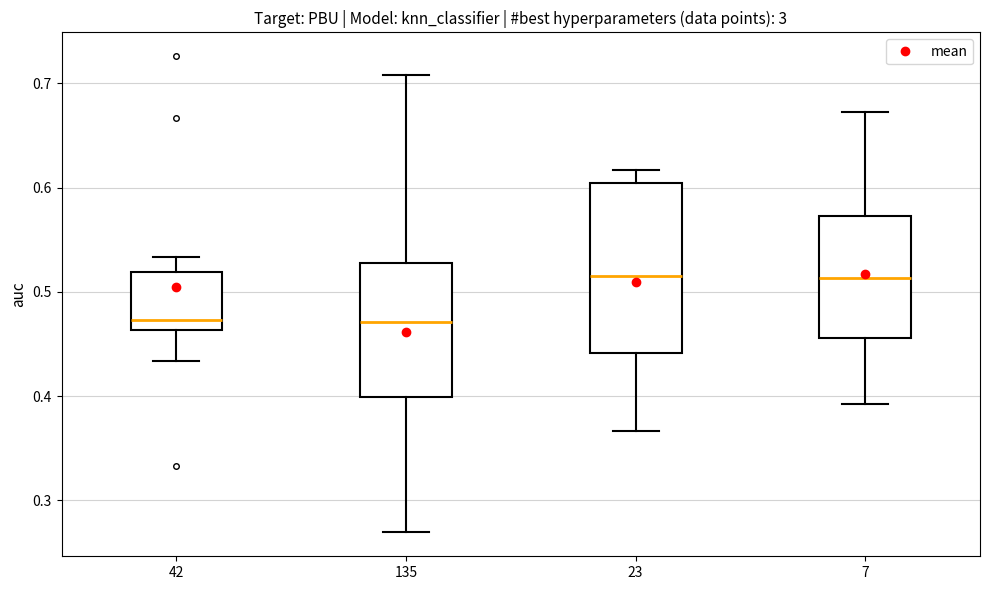

Comparing the boxes themselves (not the whiskers), which one is the tallest?

23